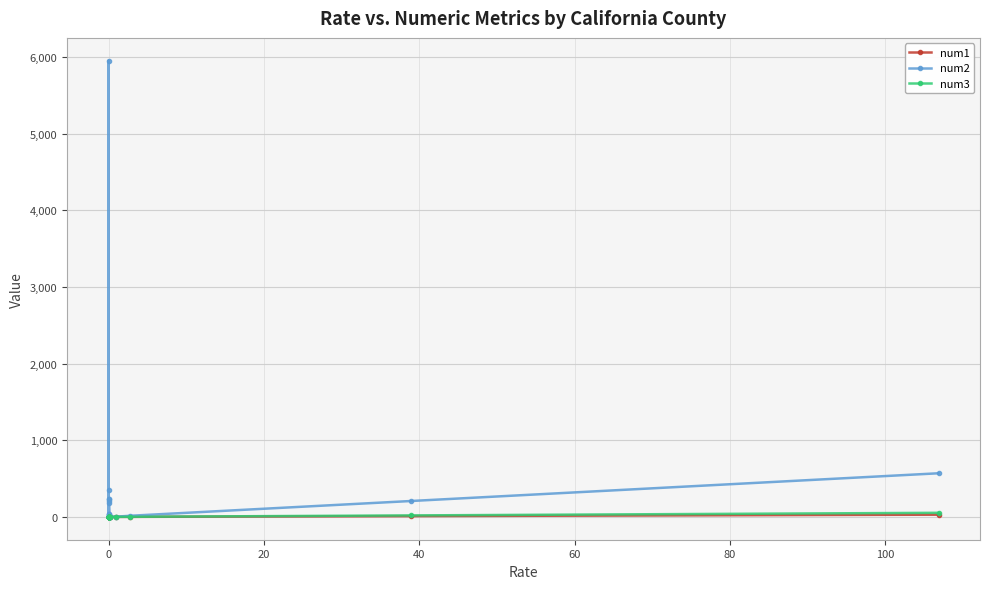

Does the chart display data point markers on the line(s)?

Yes